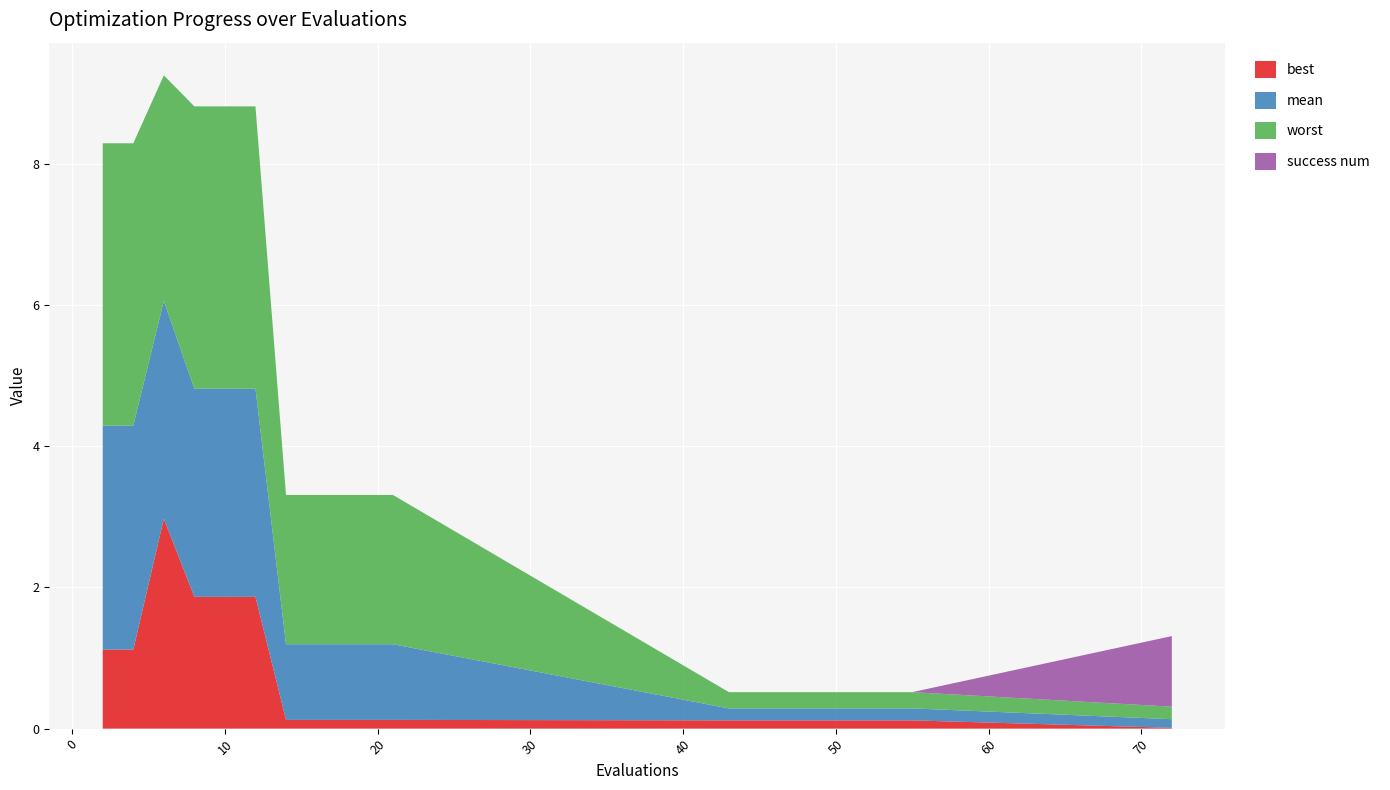

Reading left to right, list all the values displayed in this chart.

mean: 3.2	3.2	3.1	2.9	2.9	2.9	1.1	1.1	1.1	1.1	0.2	0.2	0.2	0.2	0.1
best: 1.1	1.1	3.0	1.9	1.9	1.9	0.1	0.1	0.1	0.1	0.1	0.1	0.1	0.1	0.0
worst: 4.0	4.0	3.2	4.0	4.0	4.0	2.1	2.1	2.1	2.1	0.2	0.2	0.2	0.2	0.2
success num: 0.0	0.0	0.0	0.0	0.0	0.0	0.0	0.0	0.0	0.0	0.0	0.0	0.0	0.0	1.0